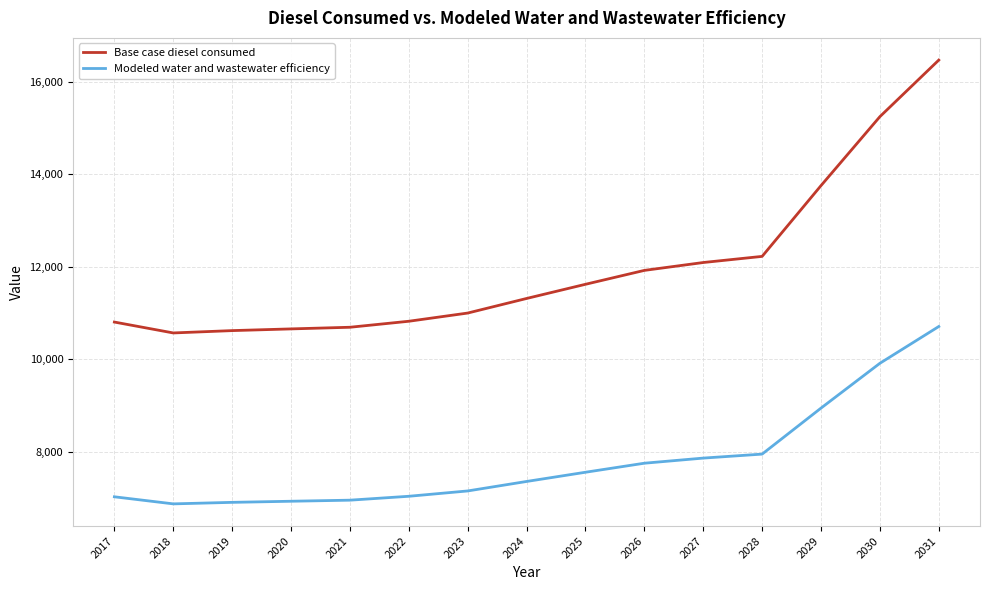

True or false: Base case diesel consumed and Modeled water and wastewater efficiency intersect in this chart.

False